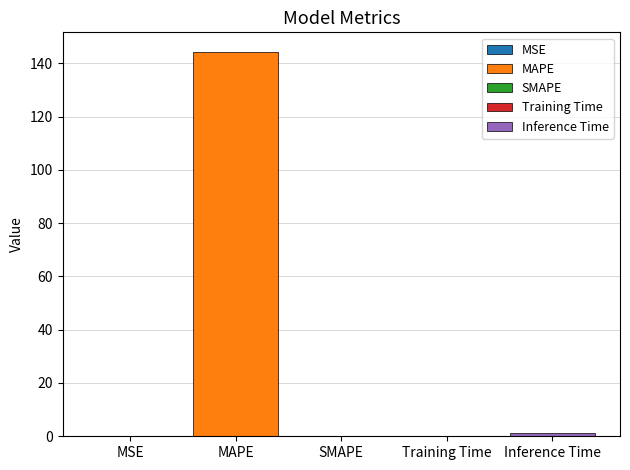

Which has a higher value, Inference Time or Training Time?

Inference Time